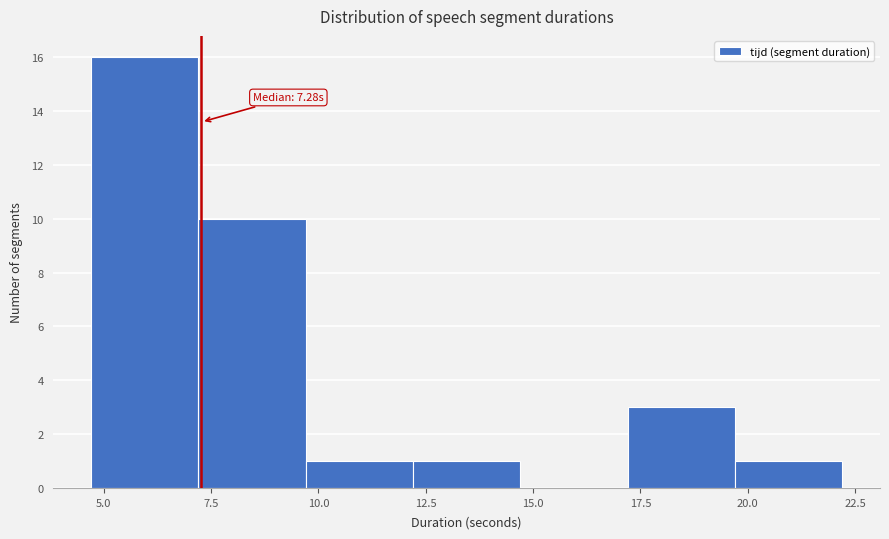

Over which range of the x-axis is the bar tallest?

4.5 to 7.0